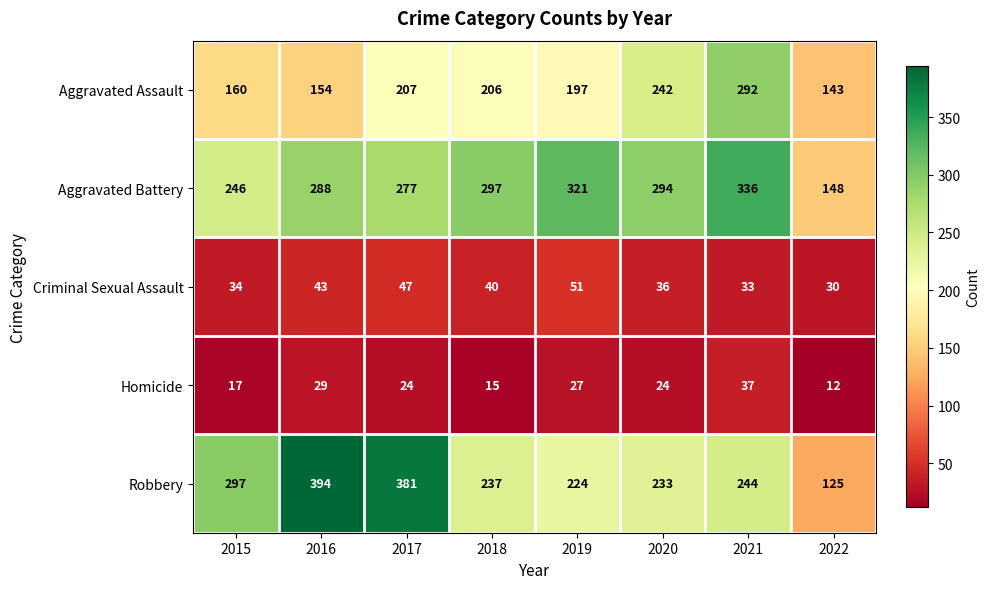

Between 2019 and 2020, which series saw the biggest shift?

Aggravated Assault